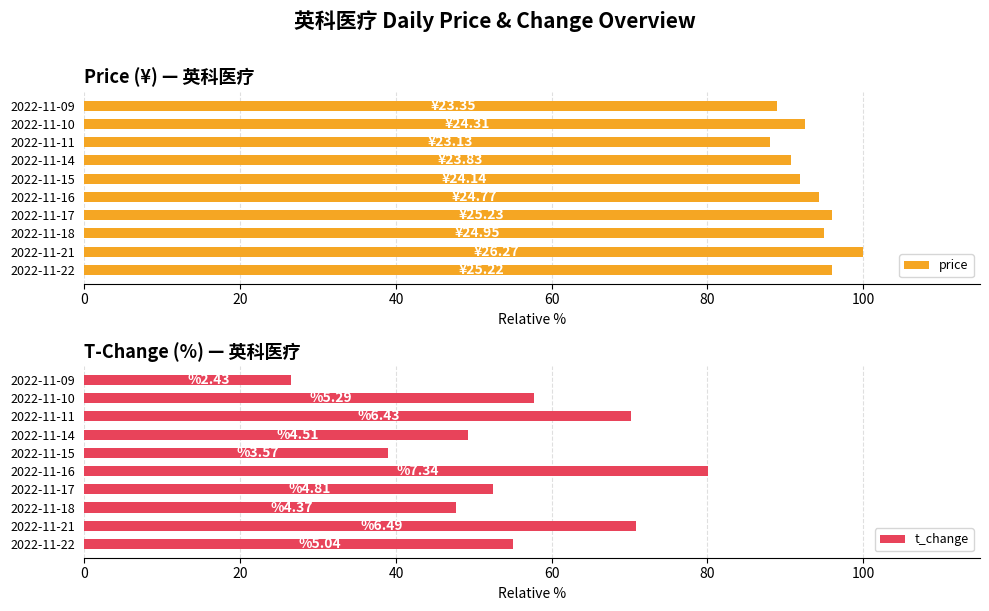

The value of price at 20 is 38.7. True or false?

False